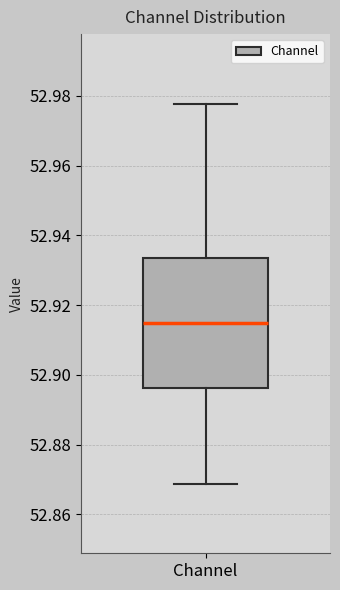

Read this box plot against the y-axis: the position of the median line, the range covered by the box, and the ends of both whiskers. The values are not printed on the chart, so give them approximately, as read against the axis.

median 52.914, box 52.896 to 52.934, whiskers 52.868 to 52.978